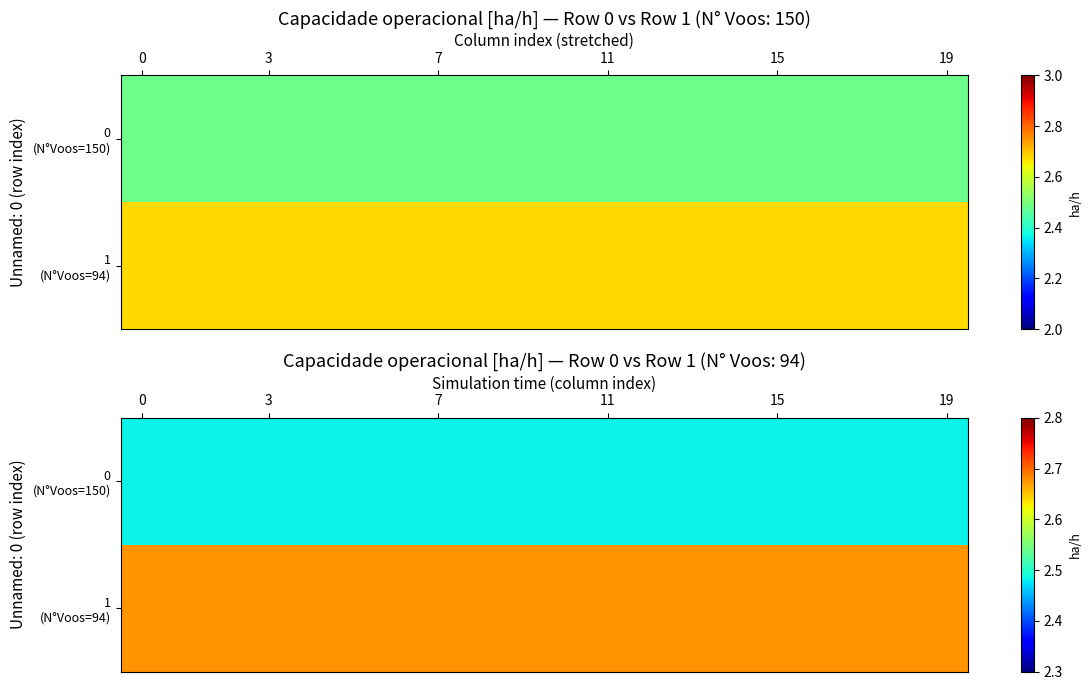

At how many categories does at least one series exceed 2?

20